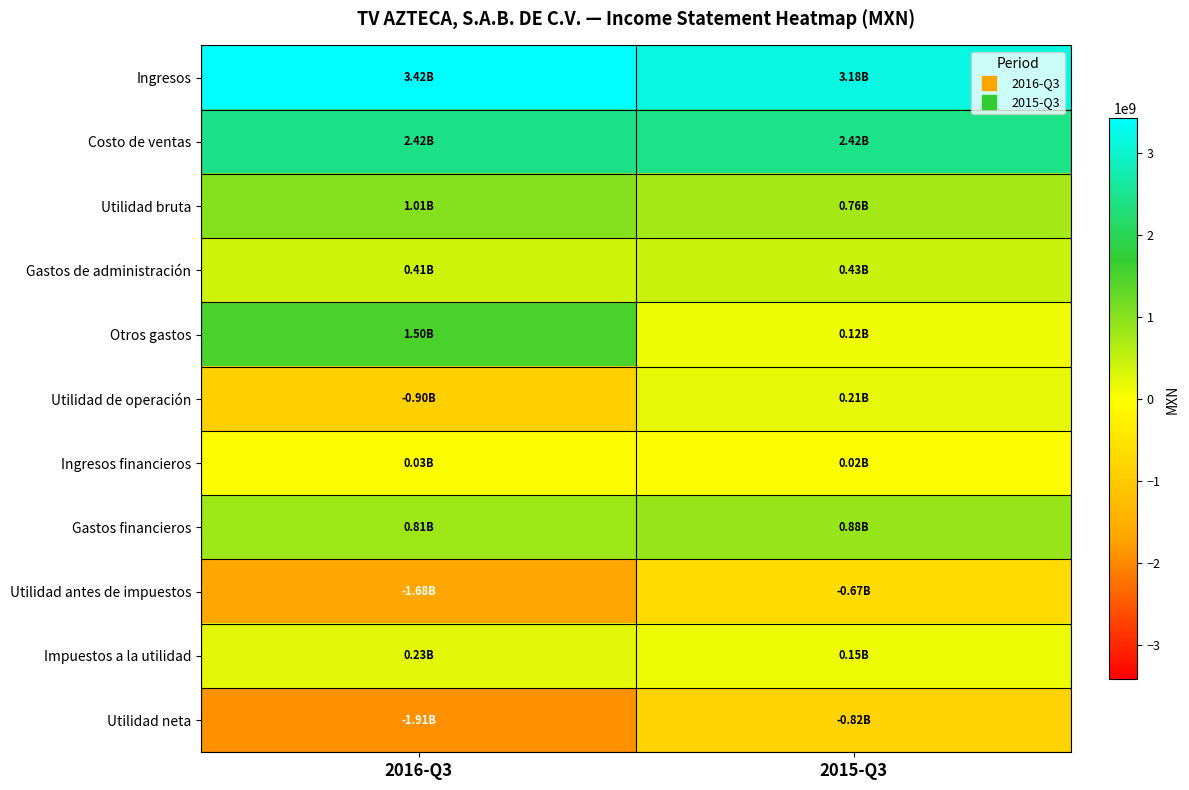

Which label corresponds to the largest value in the chart?

2016-Q3